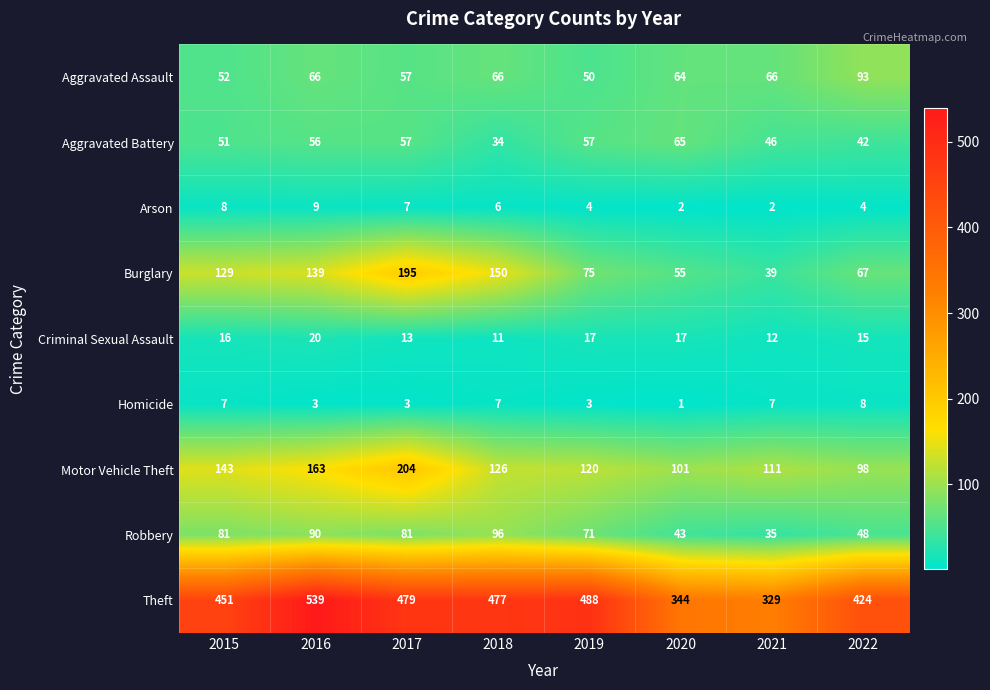

Which series has the largest range (max minus min)?

Theft